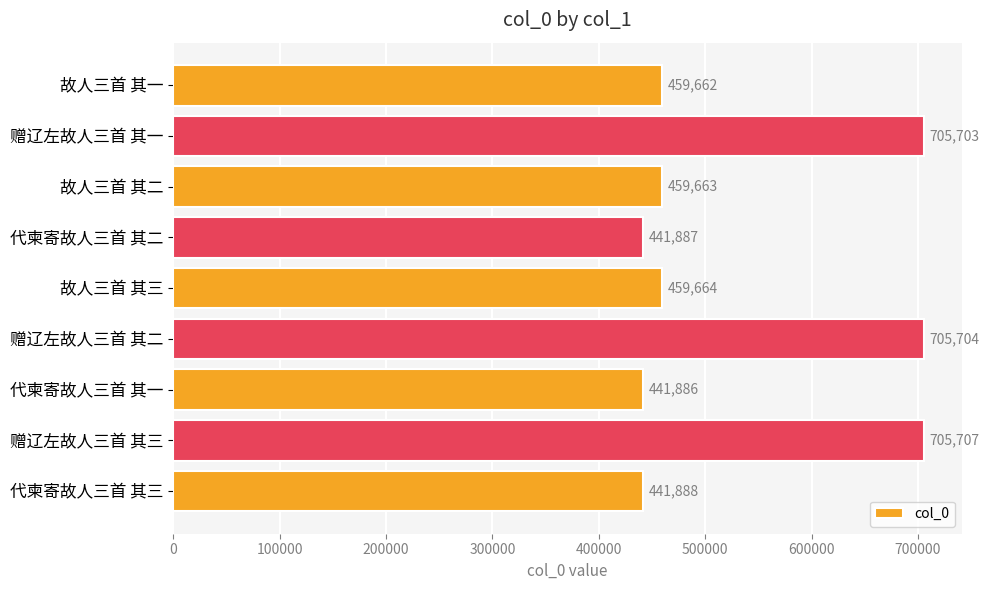

How many categories are shown in the chart?

9